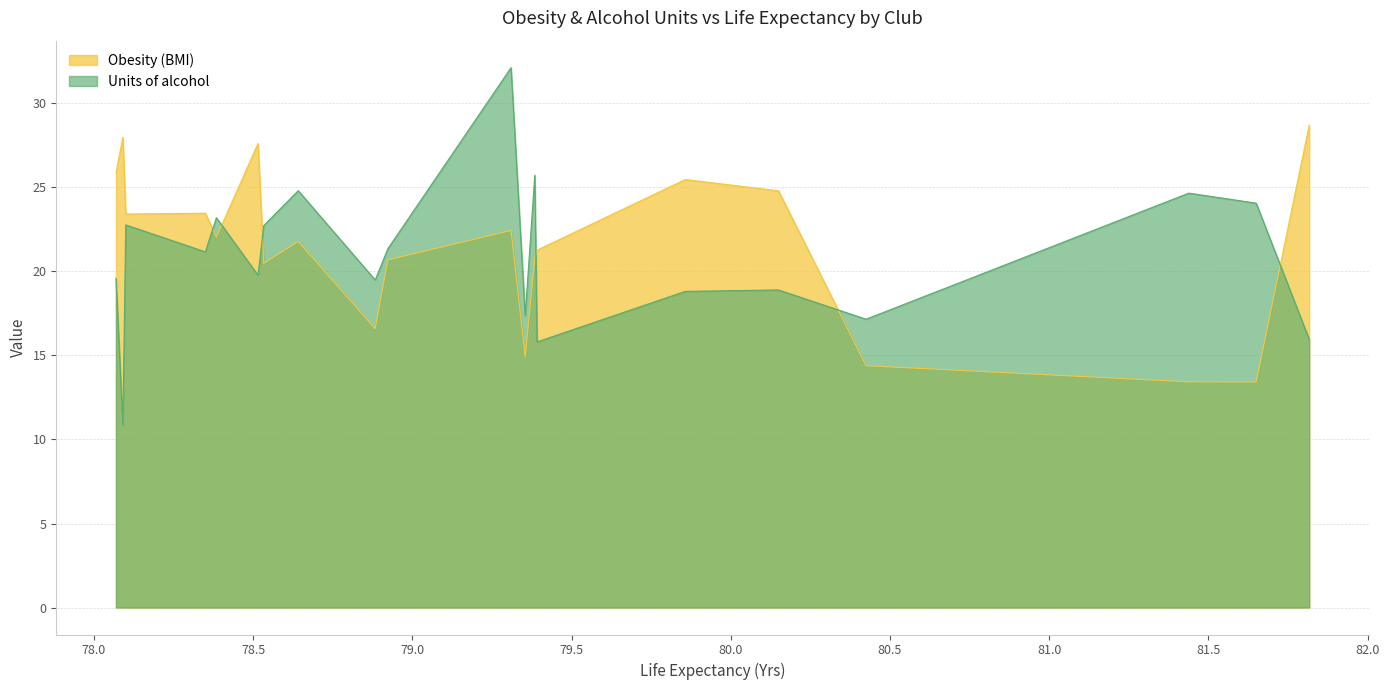

Is it true that Obesity (BMI) equals 13.4 at Fulham?

True